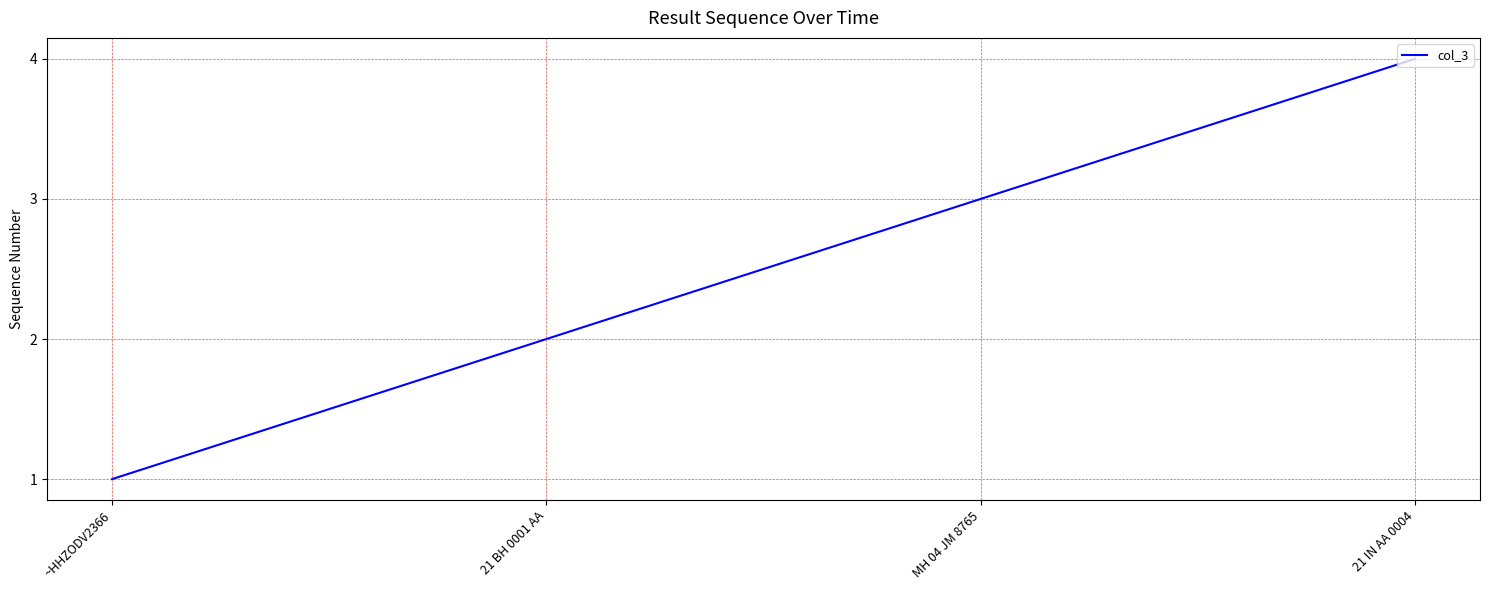

How many values are below 3?

2